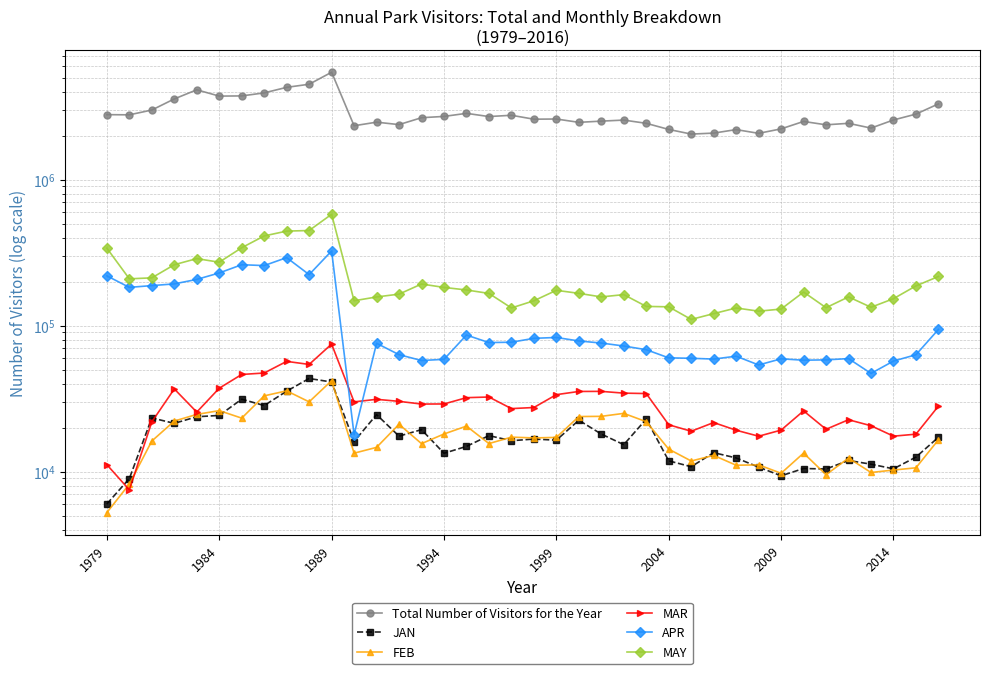

Count the number of data series in this chart.

6